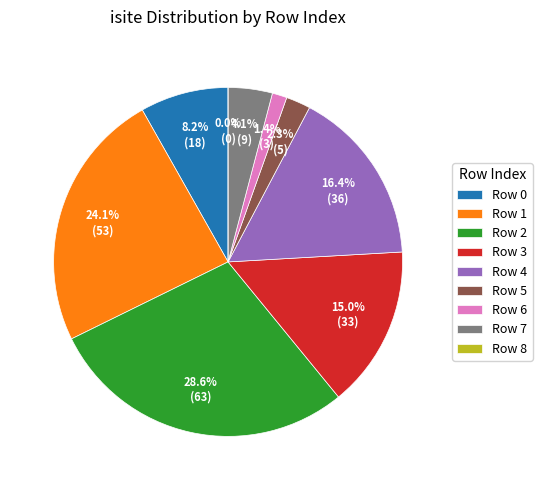

To the nearest percent, what percentage of the pie is 6?

1%